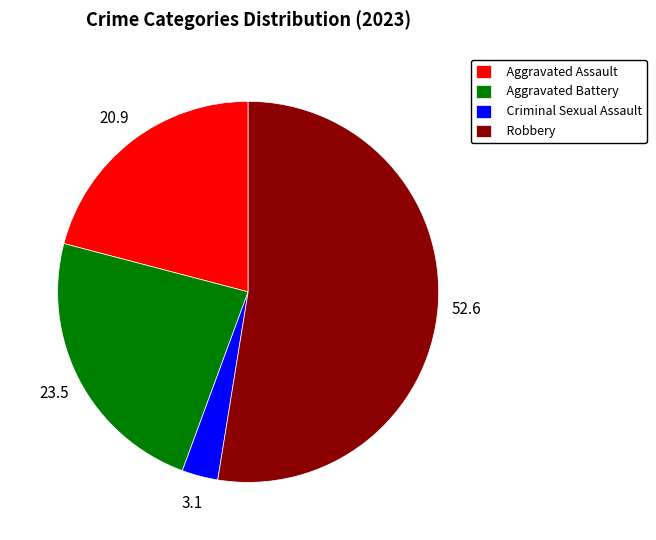

How many segments does this pie chart have?

4